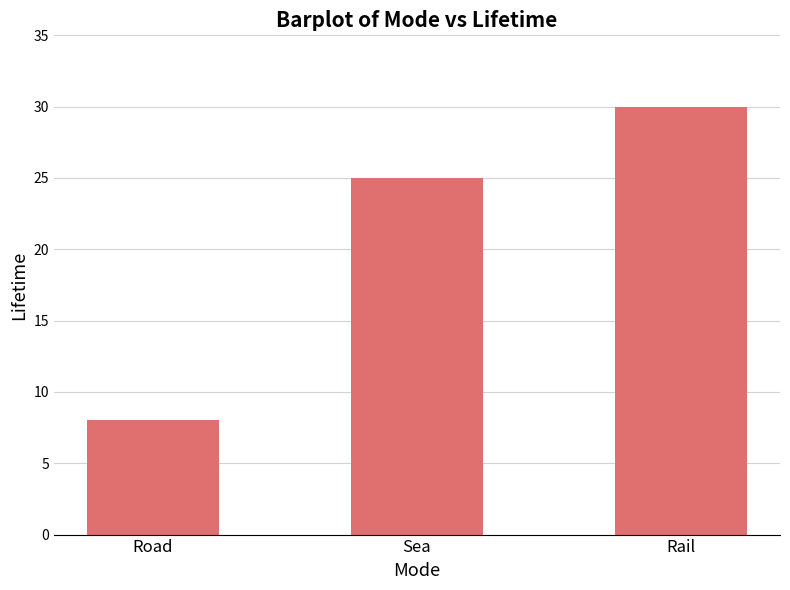

What is the average value?

21